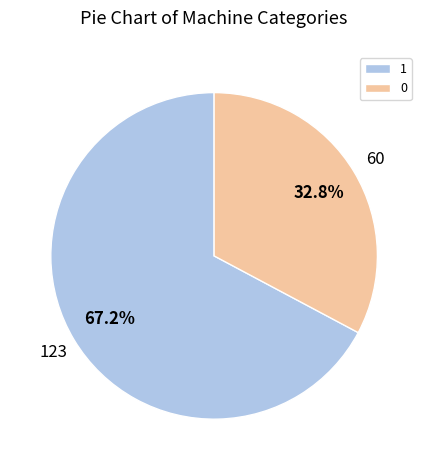

To the nearest percent, what is the difference between the 1 and 0 slice percentages?

34%